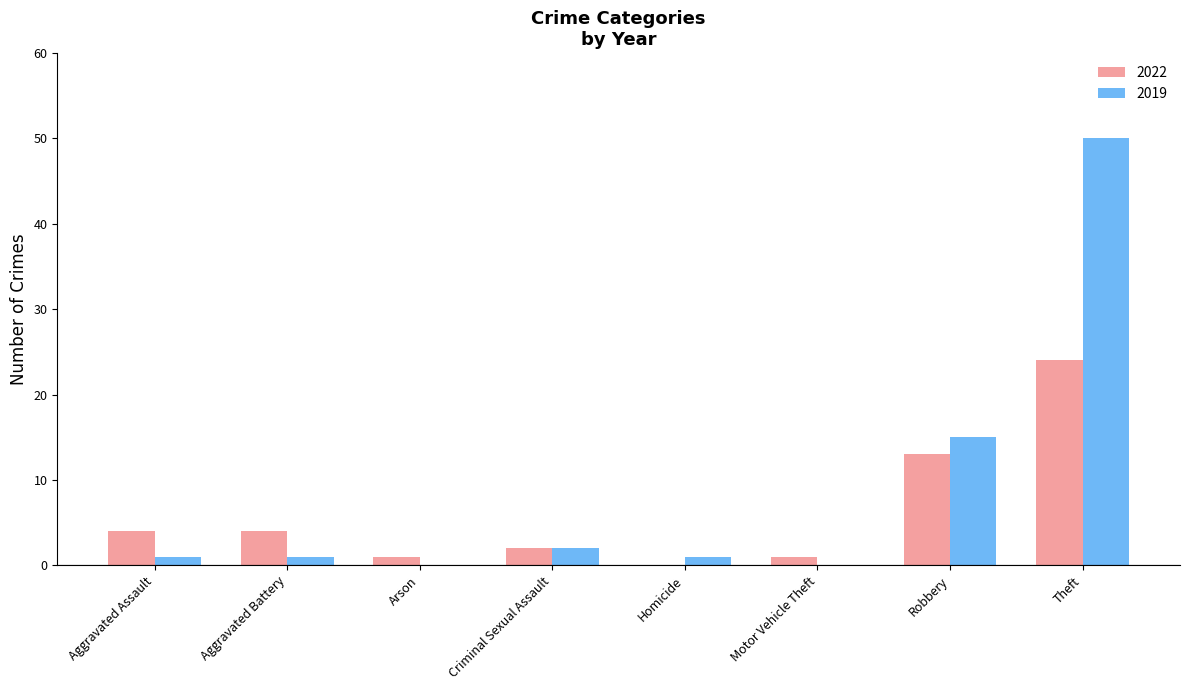

What is the spread (max minus min) of values at Arson?

1